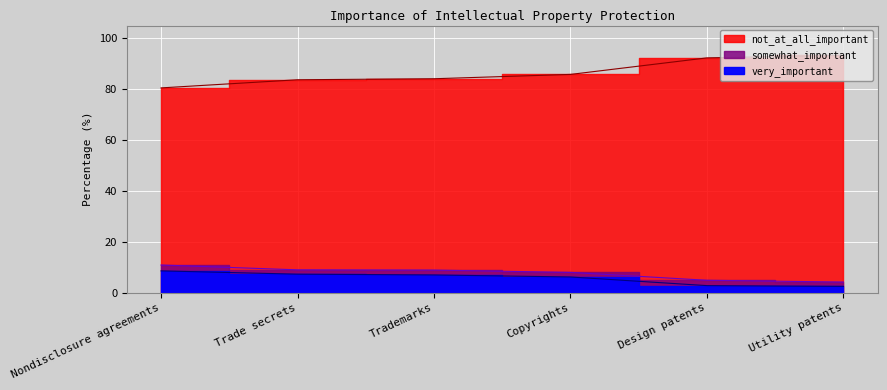

Is it true that not_at_all_important equals 121.7 at Trademarks?

False